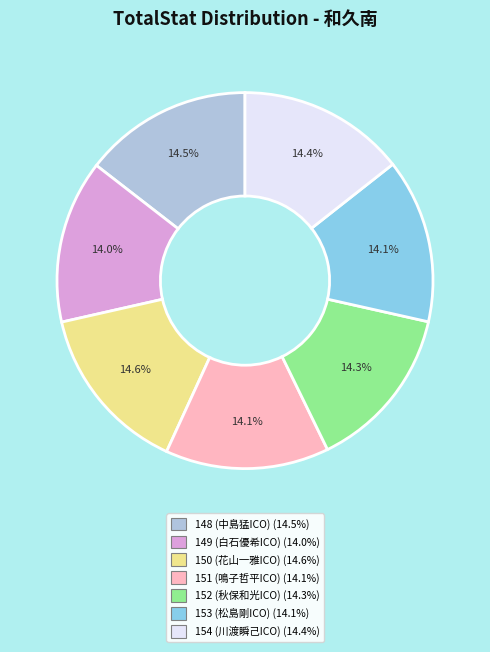

What is the ratio of the value at 150 (花山一雅ICO) to the value at 149 (白石優希ICO)?

1.0